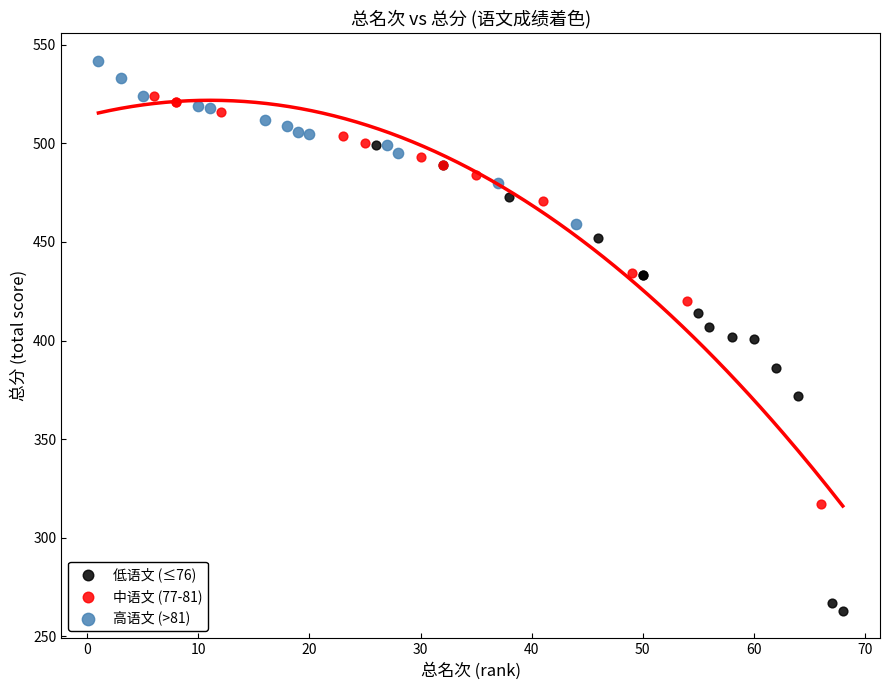

What are all the series names shown in the legend?

低语文 (≤76), 中语文 (77-81), 高语文 (>81)